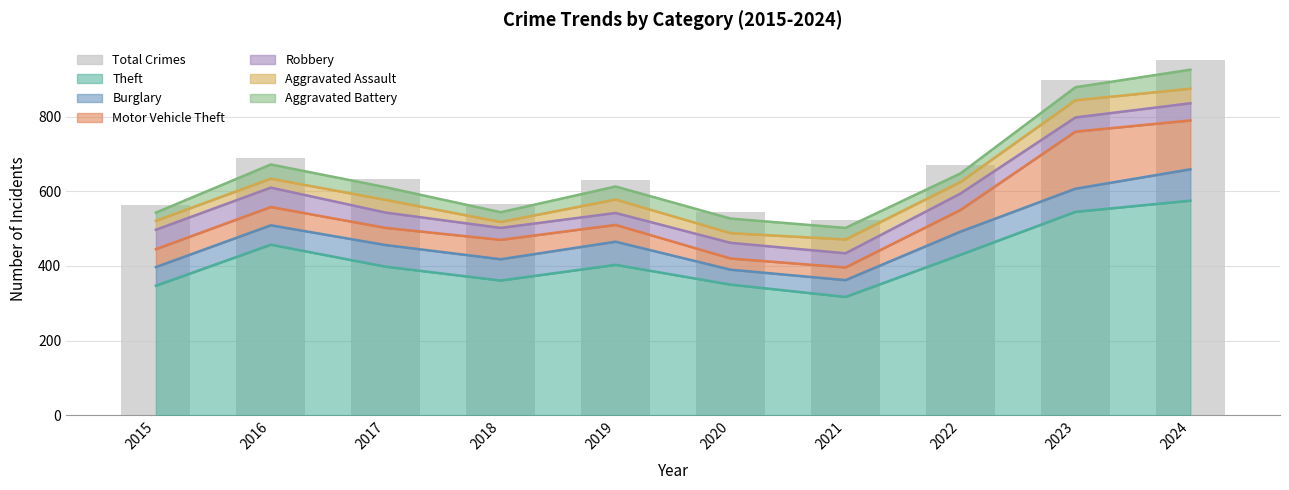

Are the bars grouped side by side (vs. stacked)?

Yes